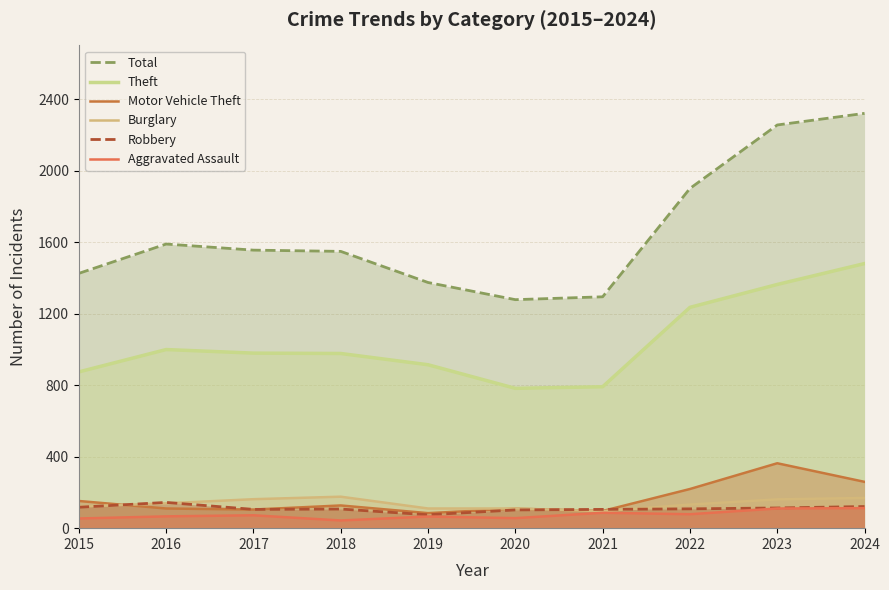

Read the Motor Vehicle Theft value at 2019, to the nearest 5.

85